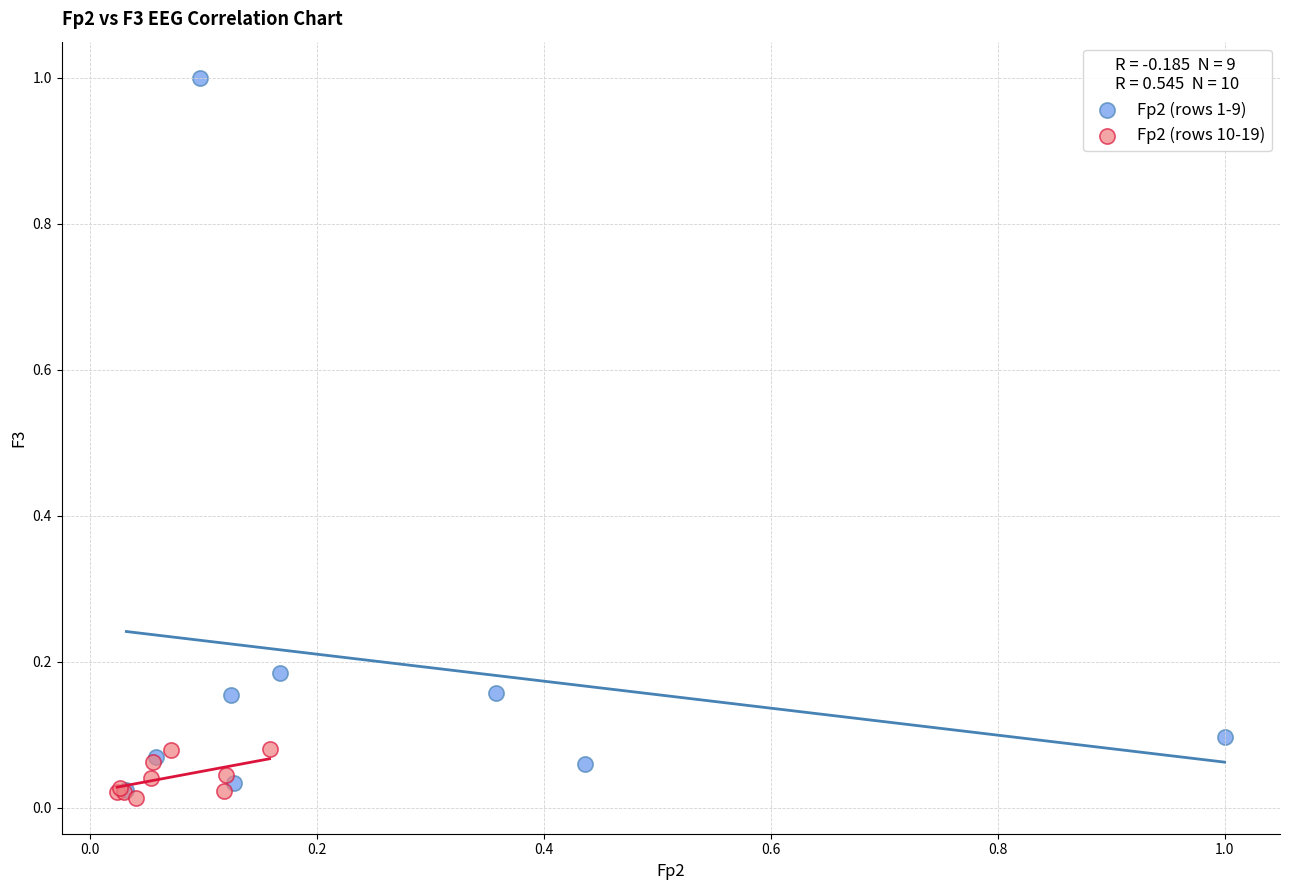

Which series contains the highest Y value?

Fp2 (rows 1-9)